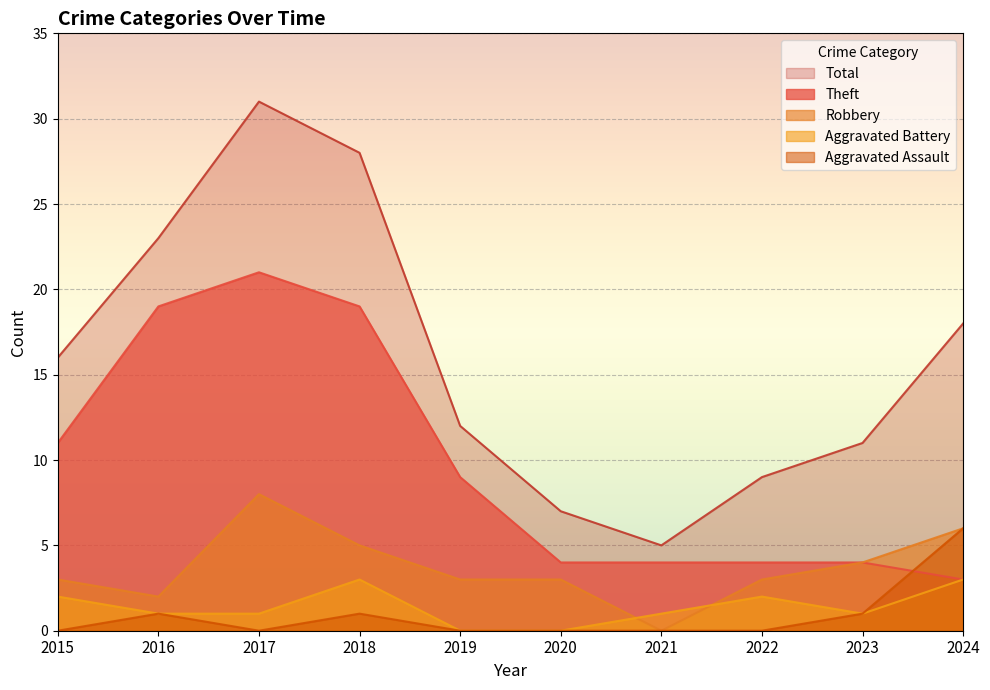

What are all the series names shown in the legend?

Total, Theft, Robbery, Aggravated Battery, Aggravated Assault